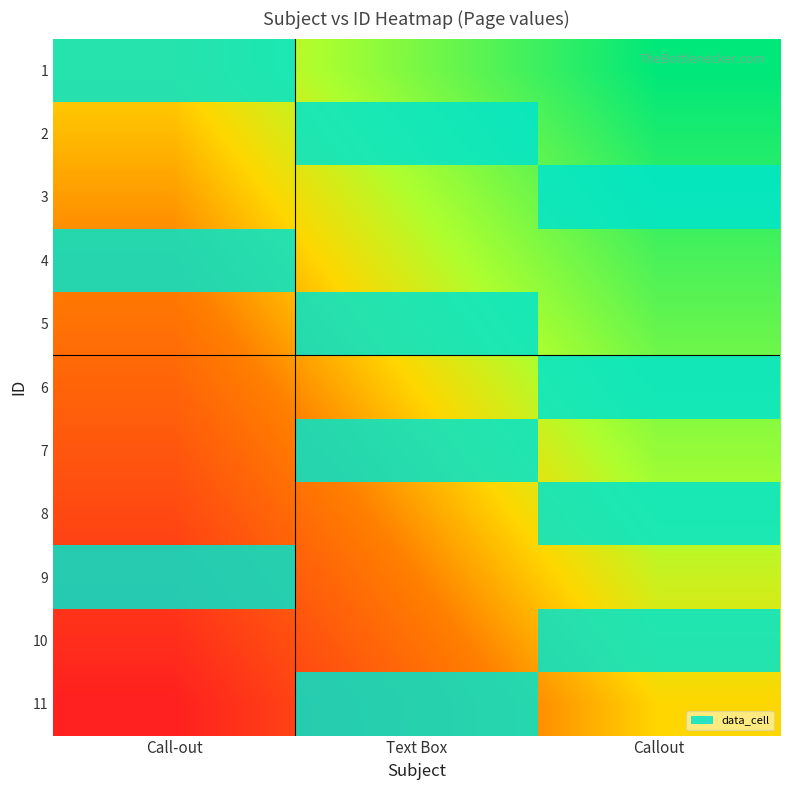

Reading left to right, transcribe all the data shown in this chart.

1: Call-out=0.0	Text Box=0.5	Callout=1.0
2: Call-out=-0.1	Text Box=0.4	Callout=0.9
3: Call-out=-0.2	Text Box=0.3	Callout=0.8
4: Call-out=-0.3	Text Box=0.2	Callout=0.7
5: Call-out=-0.4	Text Box=0.1	Callout=0.6
6: Call-out=-0.5	Text Box=0.0	Callout=0.5
7: Call-out=-0.6	Text Box=-0.1	Callout=0.4
8: Call-out=-0.7	Text Box=-0.2	Callout=0.3
9: Call-out=-0.8	Text Box=-0.3	Callout=0.2
10: Call-out=-0.9	Text Box=-0.4	Callout=0.1
11: Call-out=-1.0	Text Box=-0.5	Callout=0.0